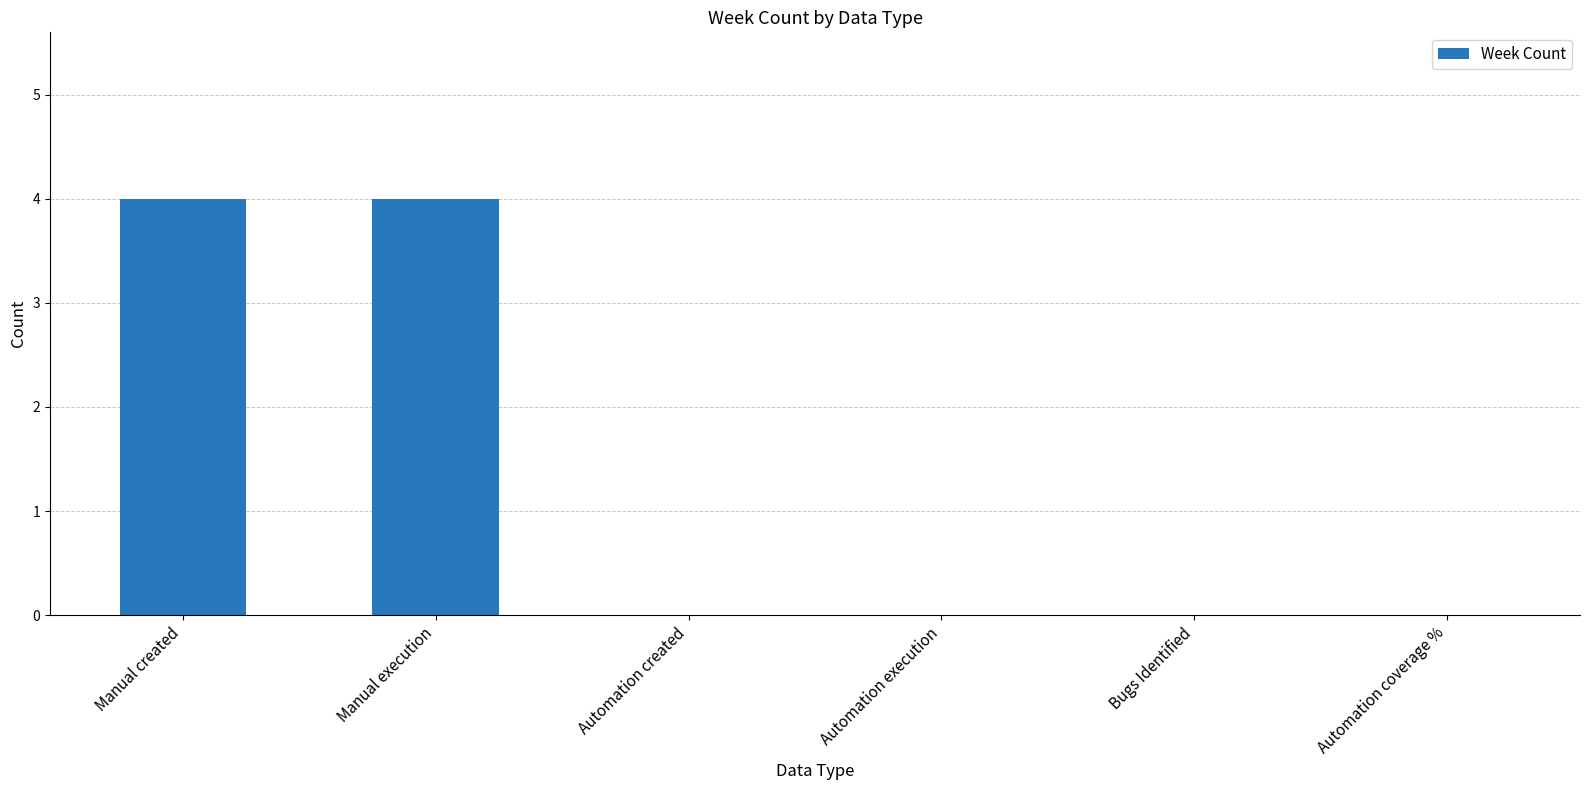

What is the maximum value shown in the chart?

4